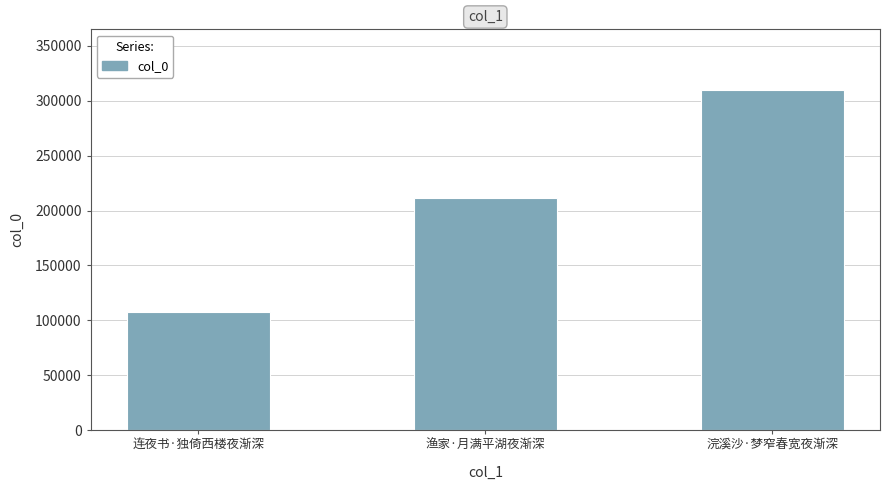

Which category has the highest value across all series?

浣溪沙·梦窄春宽夜渐深